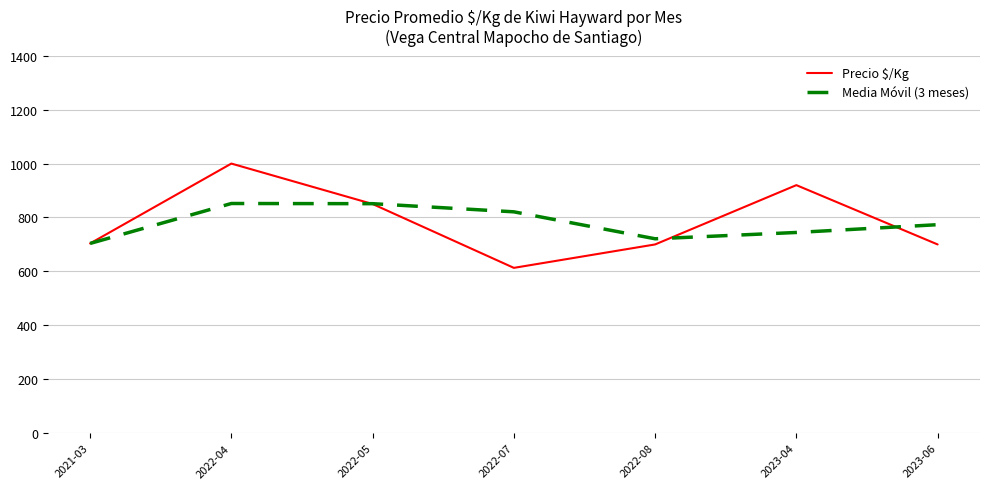

What is the spread (max minus min) of values at 2022-05?

1.2